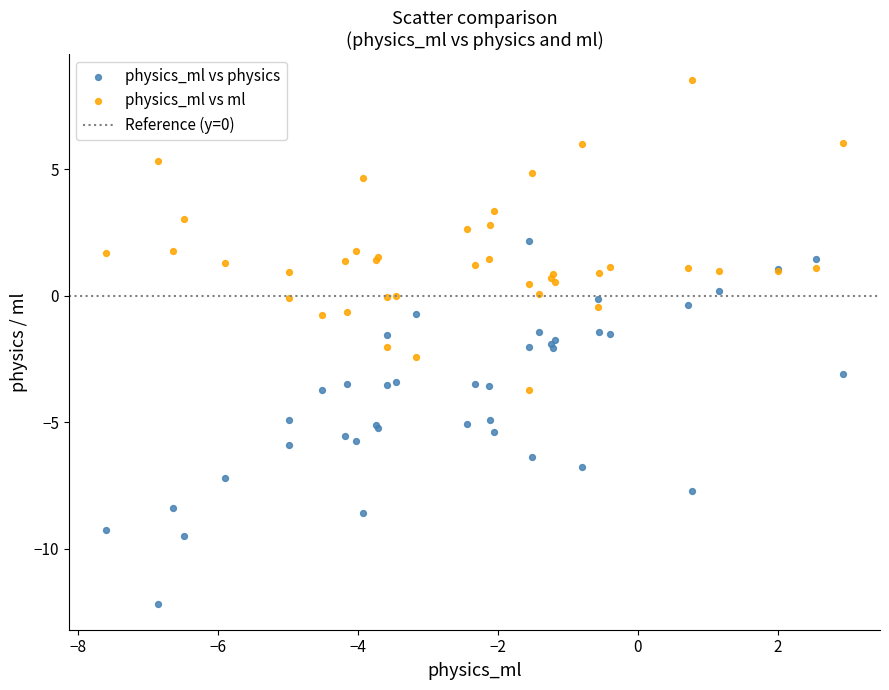

Which series has the largest Y range (max minus min)?

physics_ml vs physics